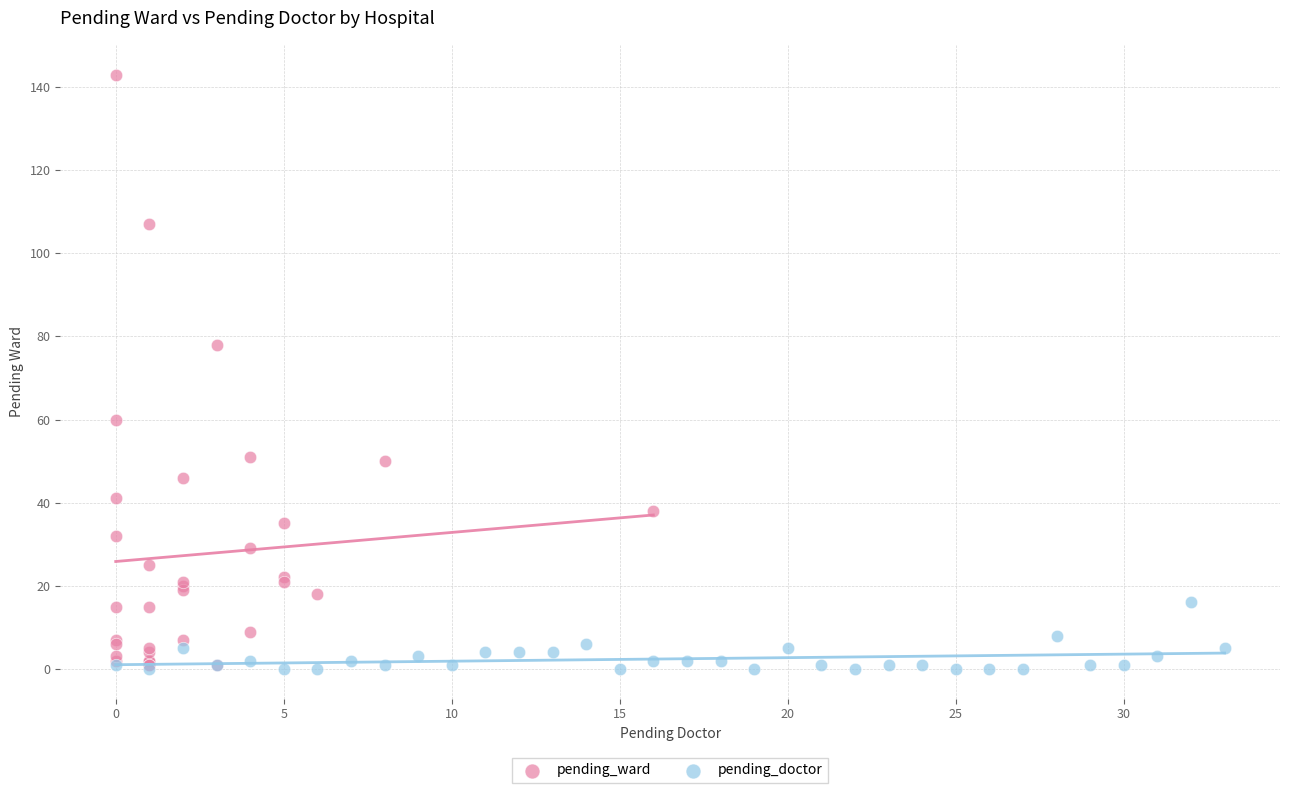

What are all the series names shown in the legend?

pending_ward, pending_doctor